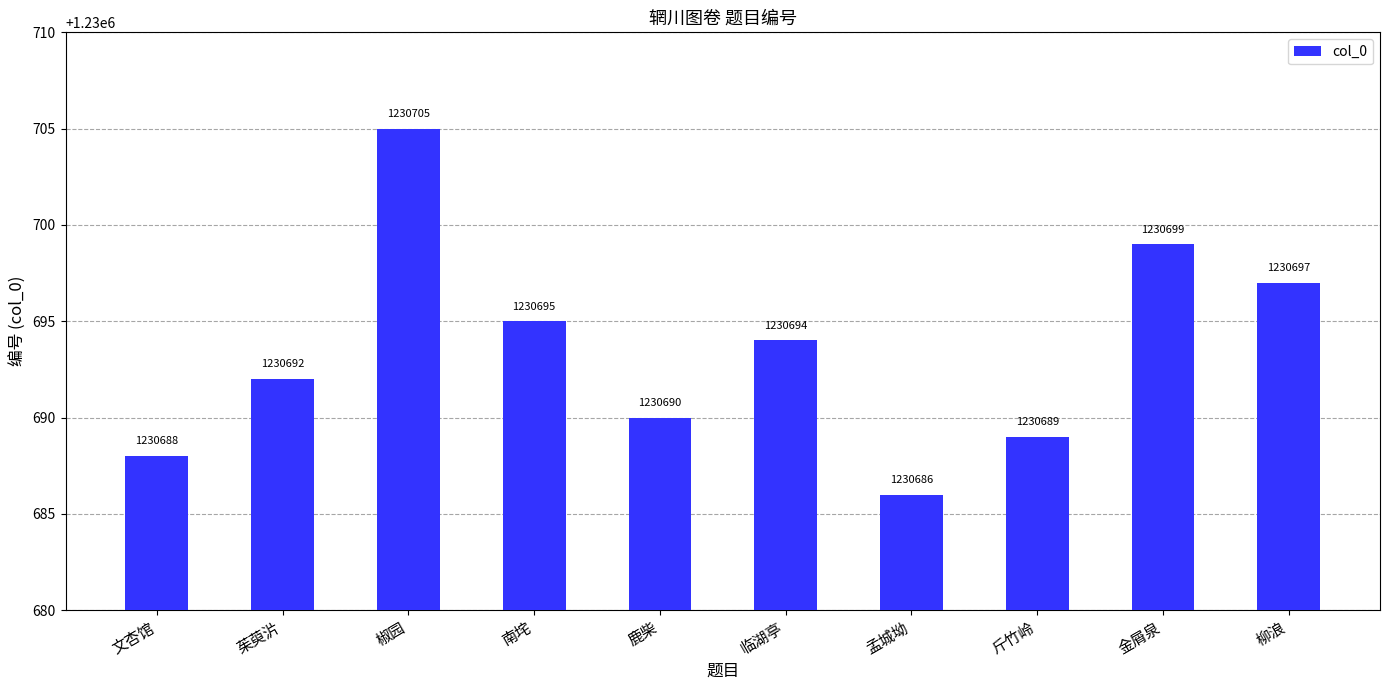

Between 金屑泉 and 文杏馆, which is larger?

金屑泉